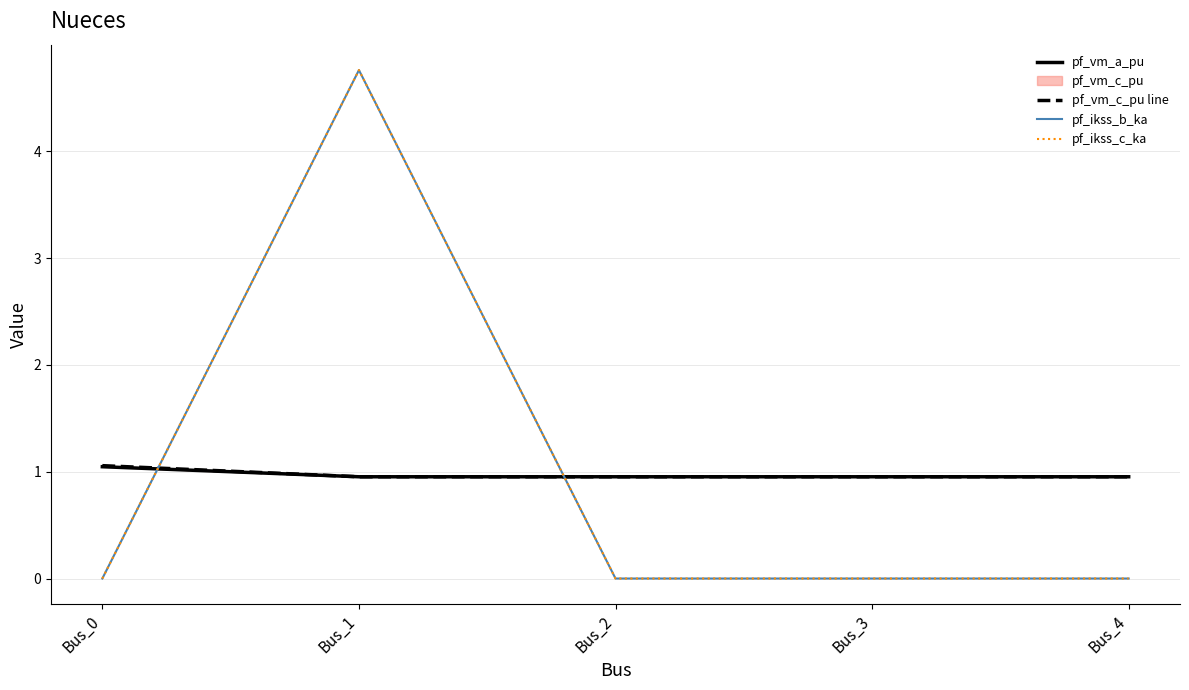

True or false: pf_vm_c_pu line and pf_vm_a_pu cross at least once.

False